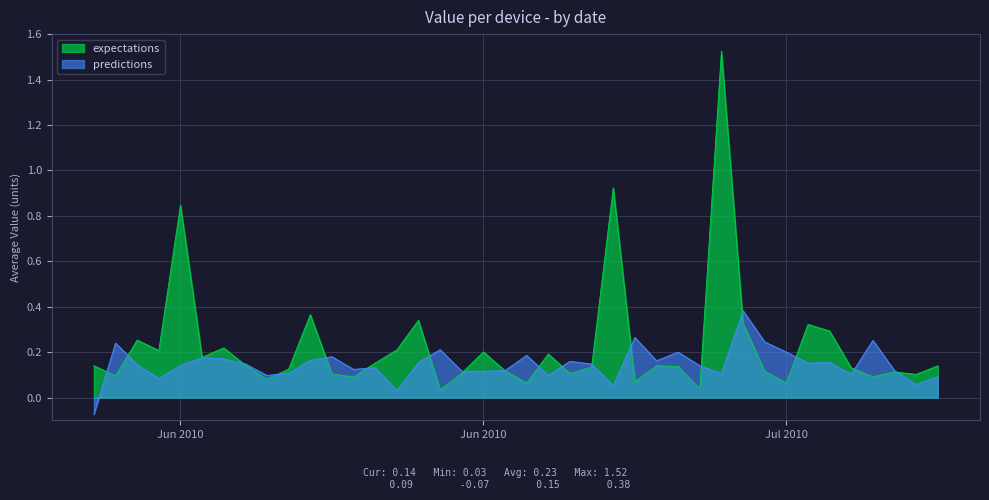

What is the sum of all expectations values?

9.0